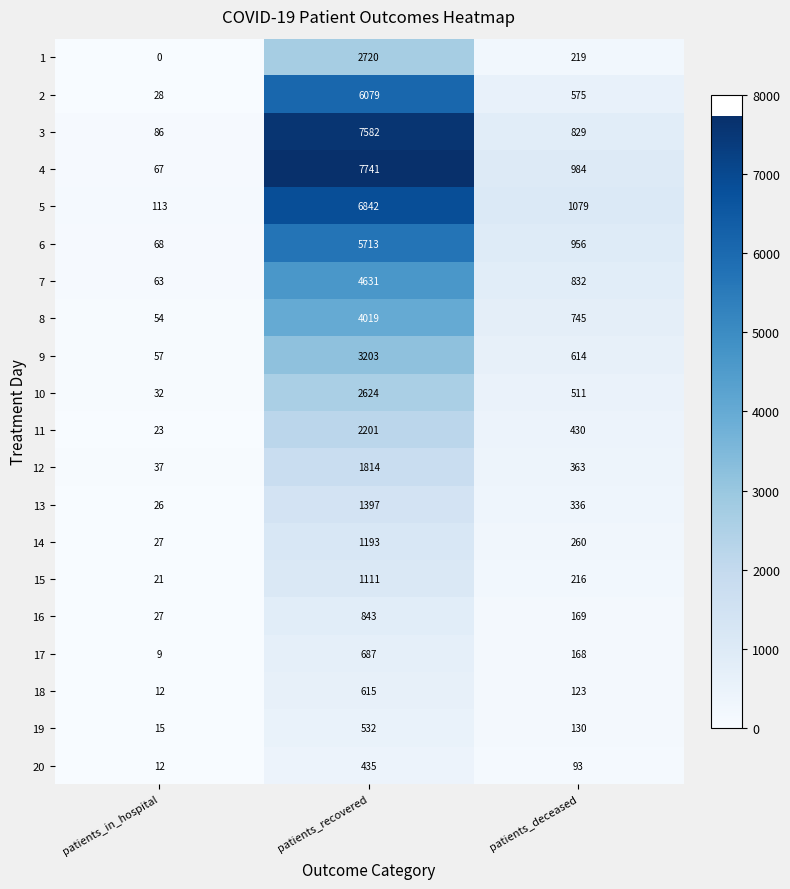

What is the total value across all series at patients_in_hospital?

777